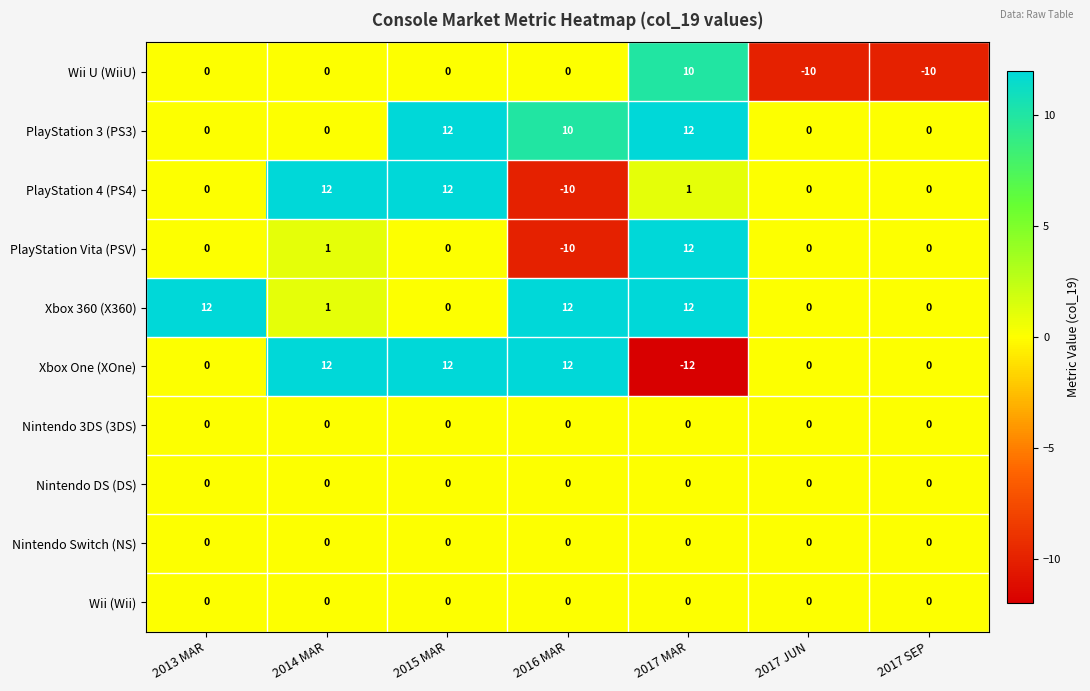

What is the total value across all series at 2014 MAR?

26